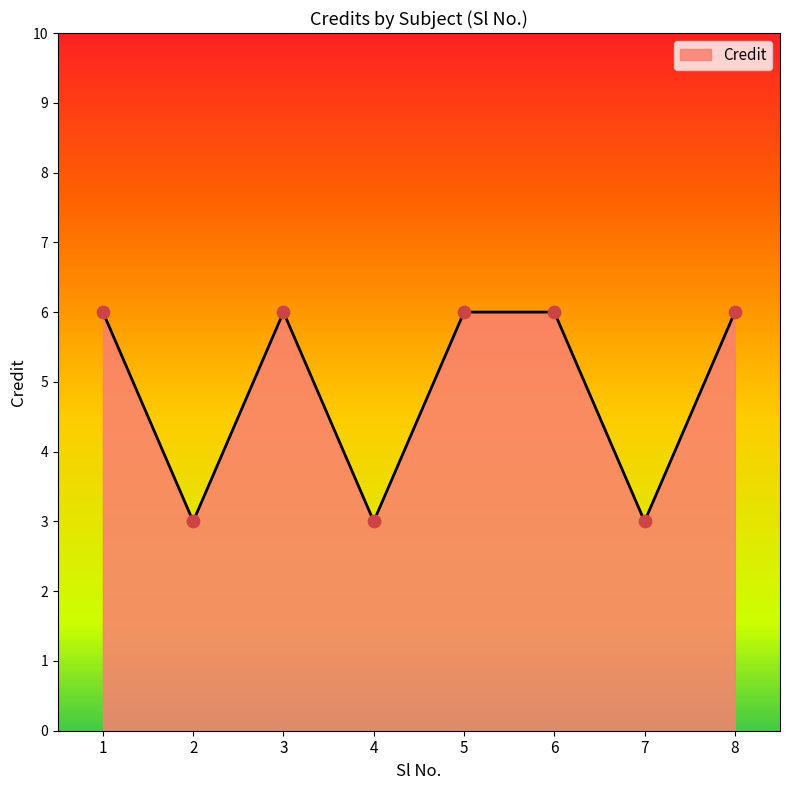

What is the ratio of the value at 6 to the value at 4?

2.0